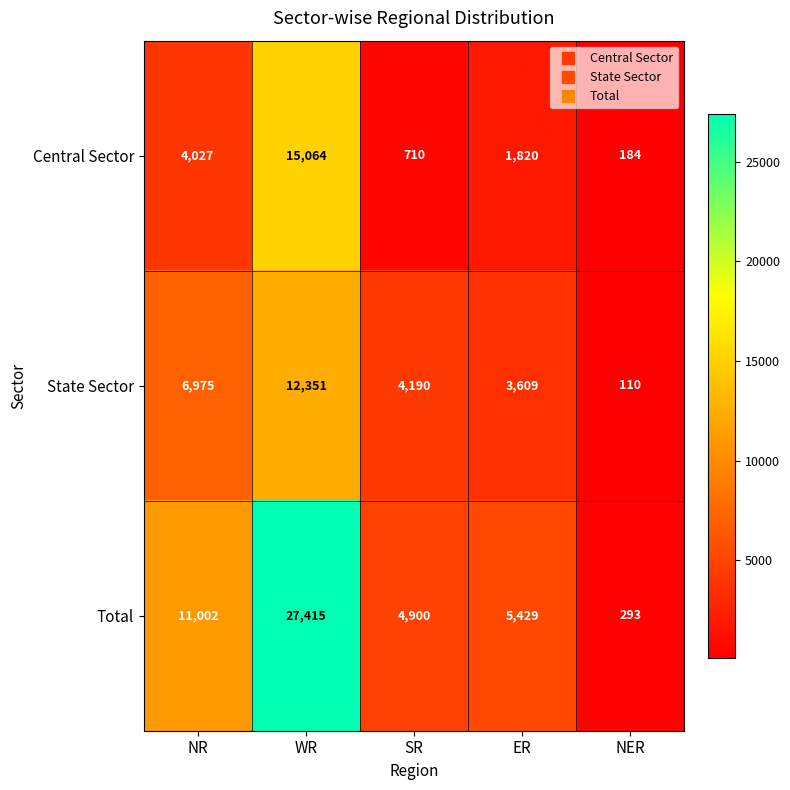

How many values in the Central Sector series are below 1820?

2